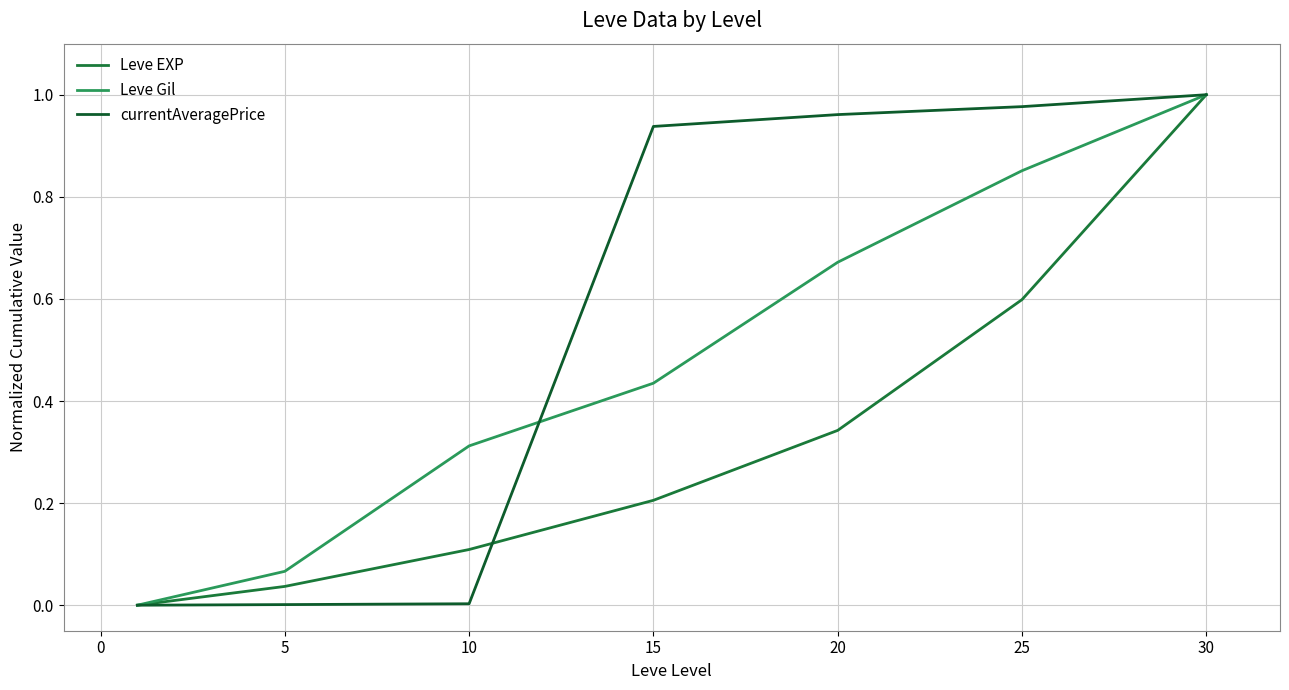

How many lines are shown in the chart?

3